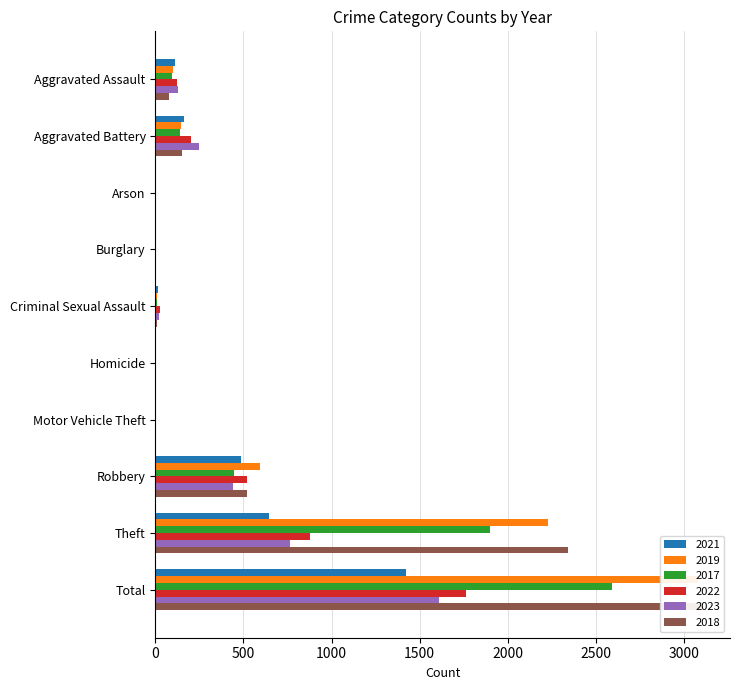

Reading right to left, what are all the values shown in this chart?

2021: 1422	642	484	2	4	14	1	2	163	110
2019: 3080	2230	591	1	2	8	1	1	148	98
2017: 2592	1896	446	2	1	8	2	0	142	95
2022: 1760	880	521	2	5	24	0	5	202	121
2023: 1609	764	438	6	2	21	0	2	246	130
2018: 3105	2342	520	1	1	11	0	1	152	77